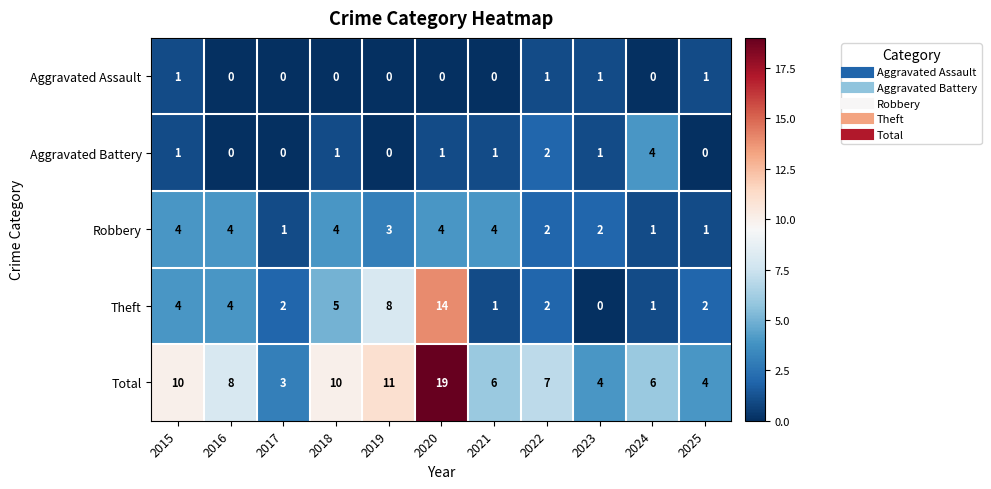

The Aggravated Assault series shows 1 at 2023. True or false?

True